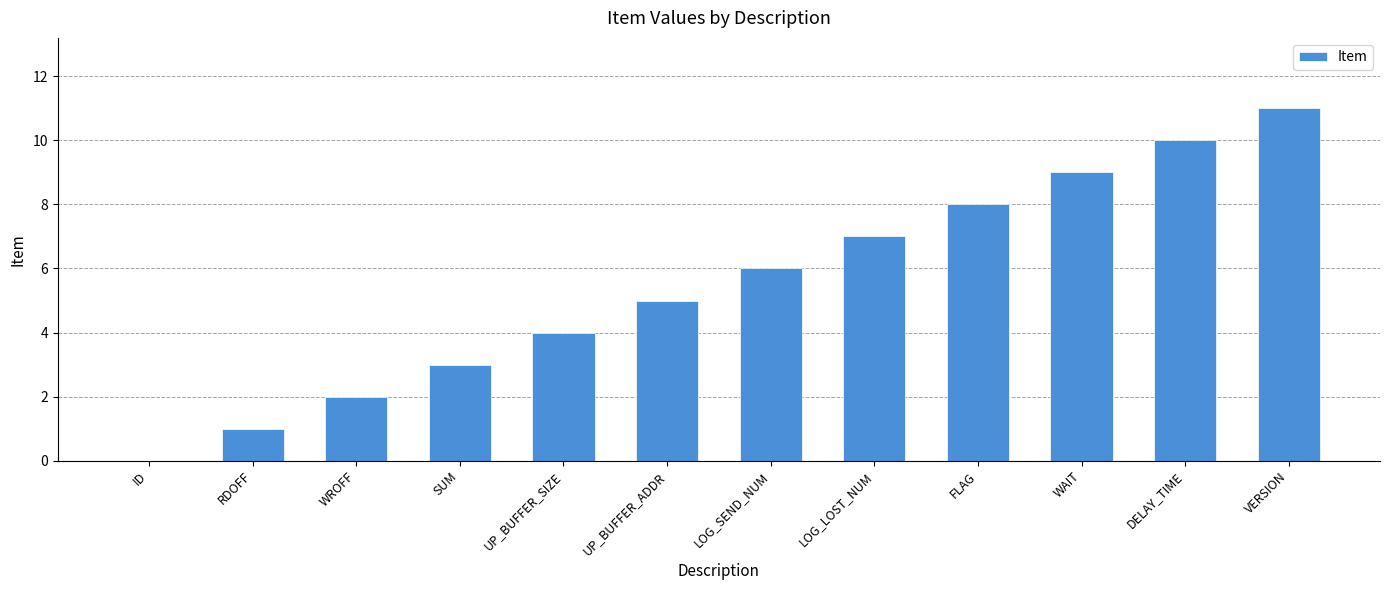

At which category does the chart reach its peak across all series?

VERSION